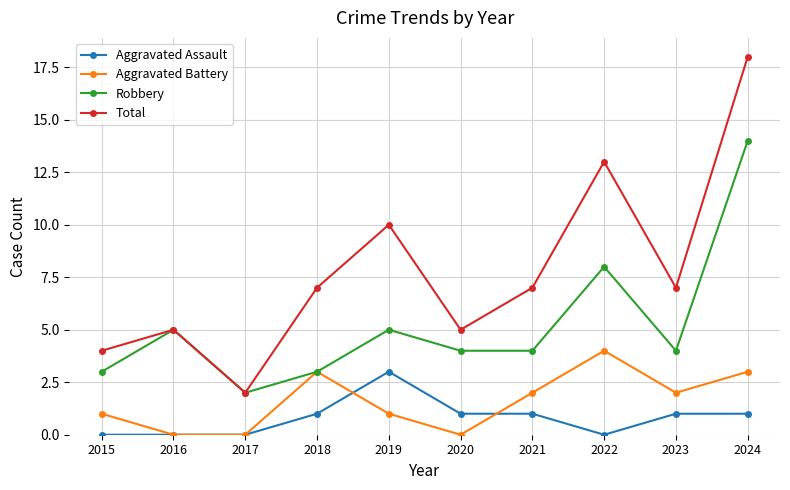

Reading left to right, list all the values displayed in this chart.

Aggravated Assault: 2015=0	2016=0	2017=0	2018=1	2019=3	2020=1	2021=1	2022=0	2023=1	2024=1
Aggravated Battery: 2015=1	2016=0	2017=0	2018=3	2019=1	2020=0	2021=2	2022=4	2023=2	2024=3
Robbery: 2015=3	2016=5	2017=2	2018=3	2019=5	2020=4	2021=4	2022=8	2023=4	2024=14
Total: 2015=4	2016=5	2017=2	2018=7	2019=10	2020=5	2021=7	2022=13	2023=7	2024=18